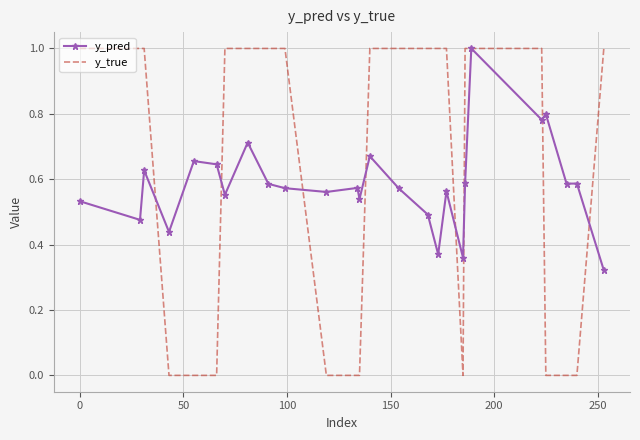

Which series has the largest range (max minus min)?

y_true